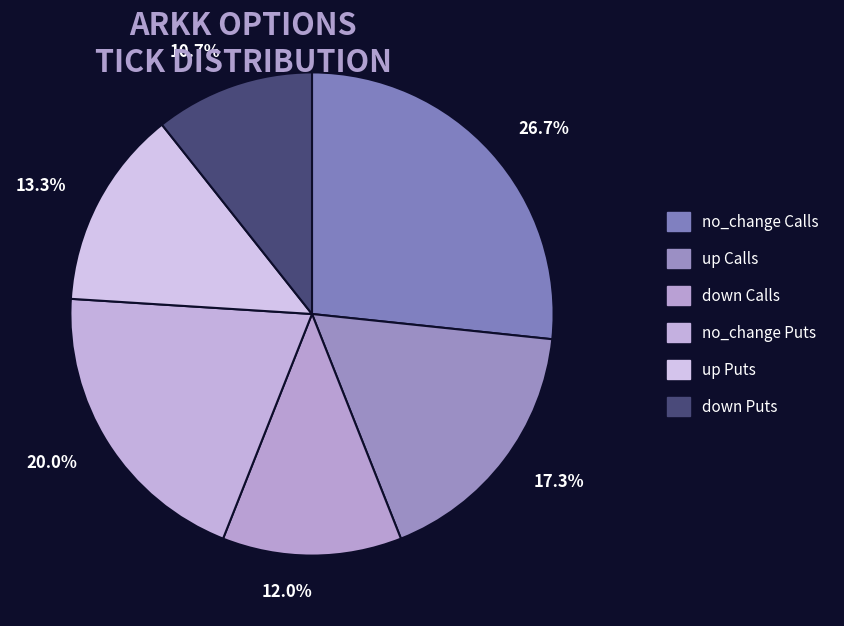

Which slice is the smallest?

10.7%